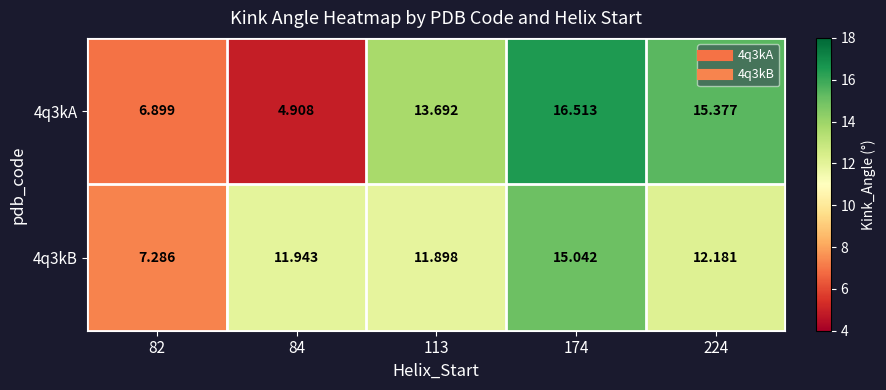

Which series has the largest total across all categories?

4q3kB